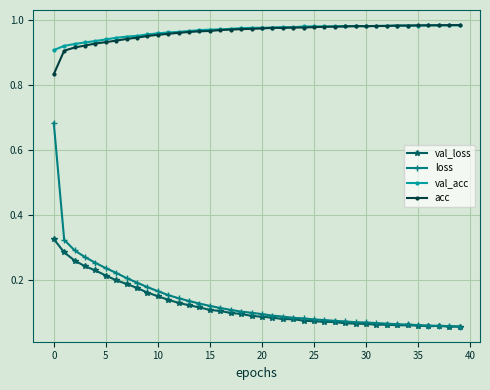

True or false: loss and acc cross at least once.

False